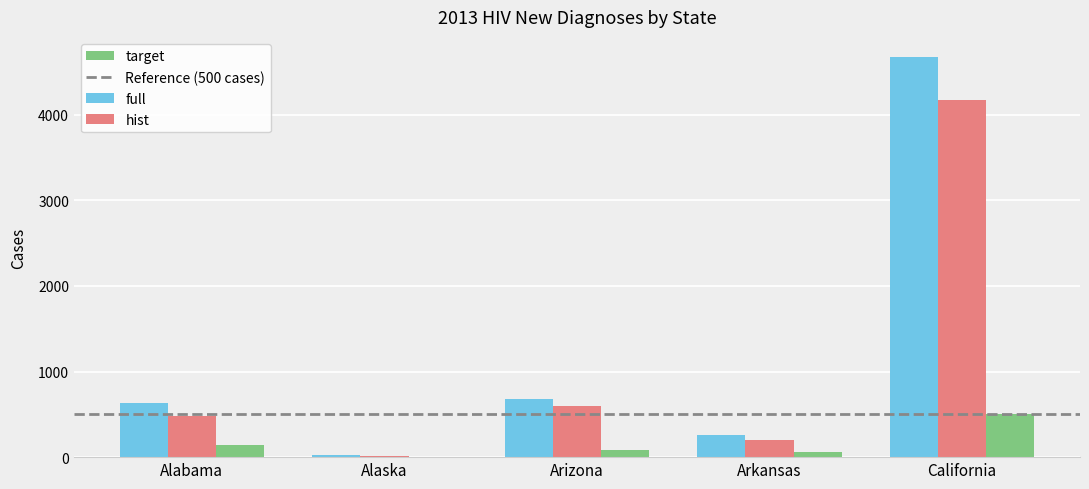

What is the difference between the full values at Alabama and Alaska?

604